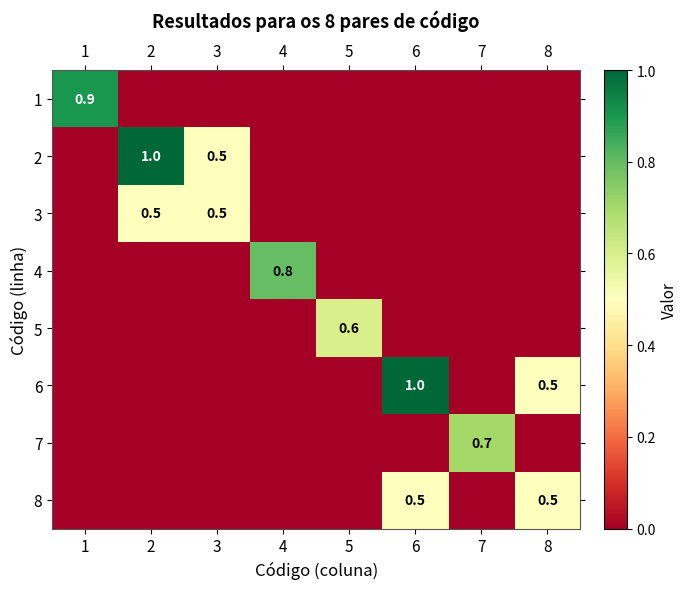

What is the sum of all 4 values?

0.8